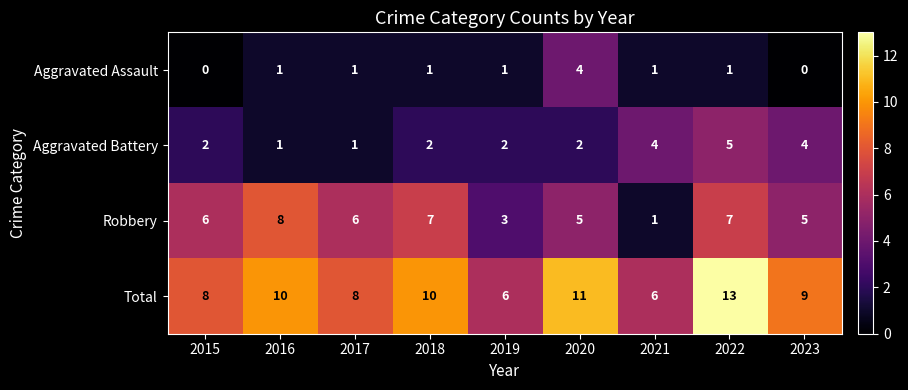

The value of Aggravated Assault at 2019 is 1. True or false?

True